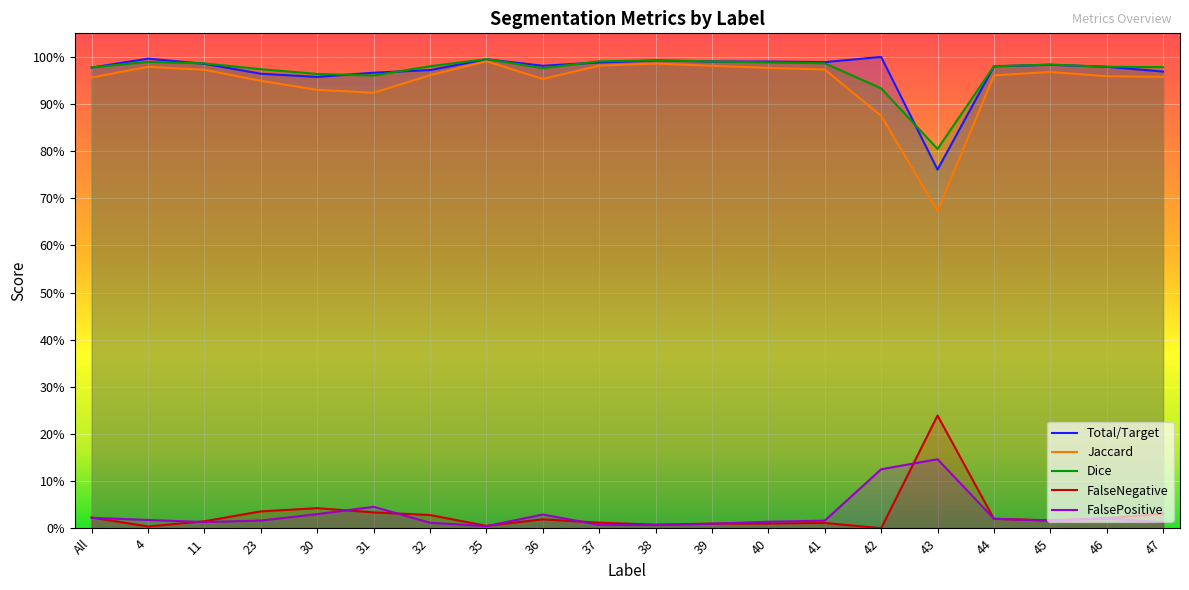

At which category does the chart reach its peak across all series?

42